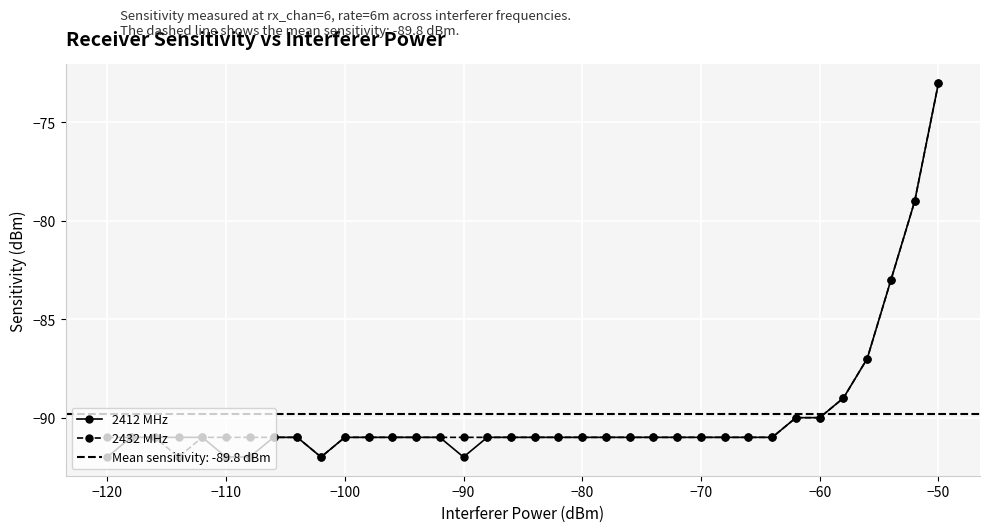

What is the sum of all 2432 MHz values?

-3232